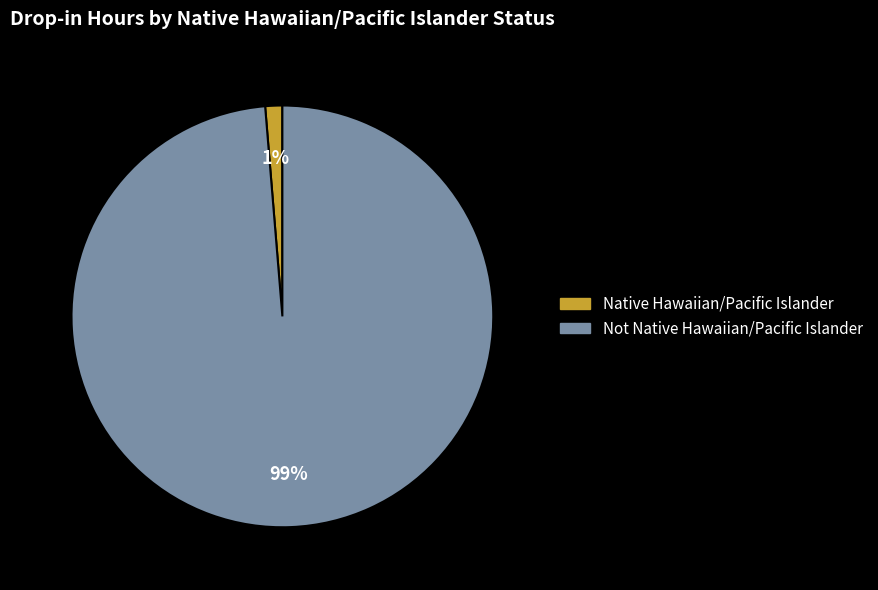

What is the majority slice?

Not Native Hawaiian/Pacific Islander